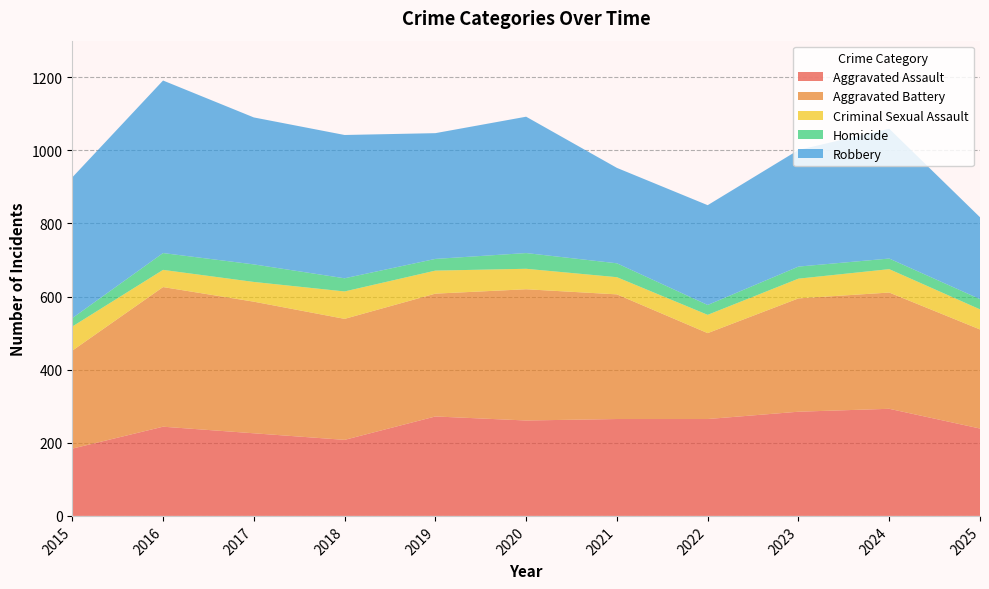

Reading left to right, what are all the values shown in this chart?

Aggravated Assault: 2015=184	2016=244	2017=226	2018=208	2019=272	2020=261	2021=265	2022=265	2023=285	2024=293	2025=239
Aggravated Battery: 2015=268	2016=382	2017=360	2018=331	2019=336	2020=359	2021=341	2022=235	2023=310	2024=318	2025=271
Criminal Sexual Assault: 2015=66	2016=47	2017=54	2018=75	2019=63	2020=56	2021=47	2022=50	2023=54	2024=64	2025=55
Homicide: 2015=23	2016=46	2017=48	2018=36	2019=32	2020=43	2021=38	2022=27	2023=33	2024=29	2025=28
Robbery: 2015=385	2016=472	2017=402	2018=392	2019=344	2020=373	2021=261	2022=273	2023=319	2024=355	2025=224